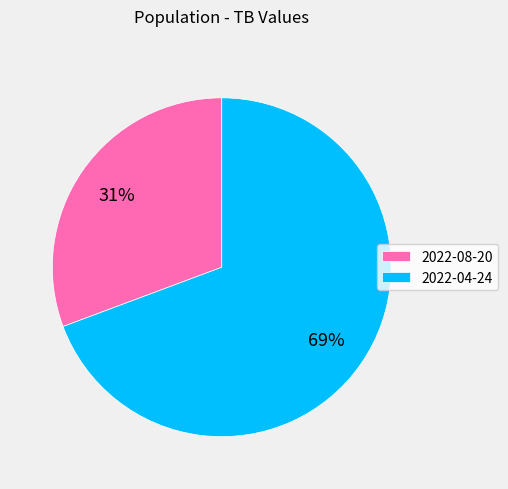

Does any single category account for the majority?

Yes